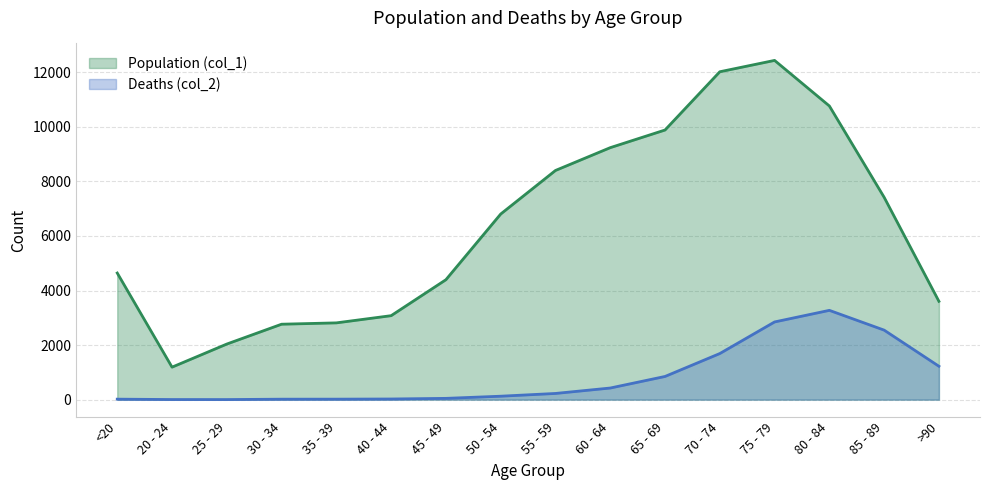

Reading right to left, transcribe all the data shown in this chart.

Population (col_1): 3604	7417	10764	12434	12018	9883	9236	8400	6803	4396	3078	2814	2765	2038	1191	4641
Deaths (col_2): 1224	2548	3273	2848	1690	850	426	227	126	47	24	18	17	3	4	18